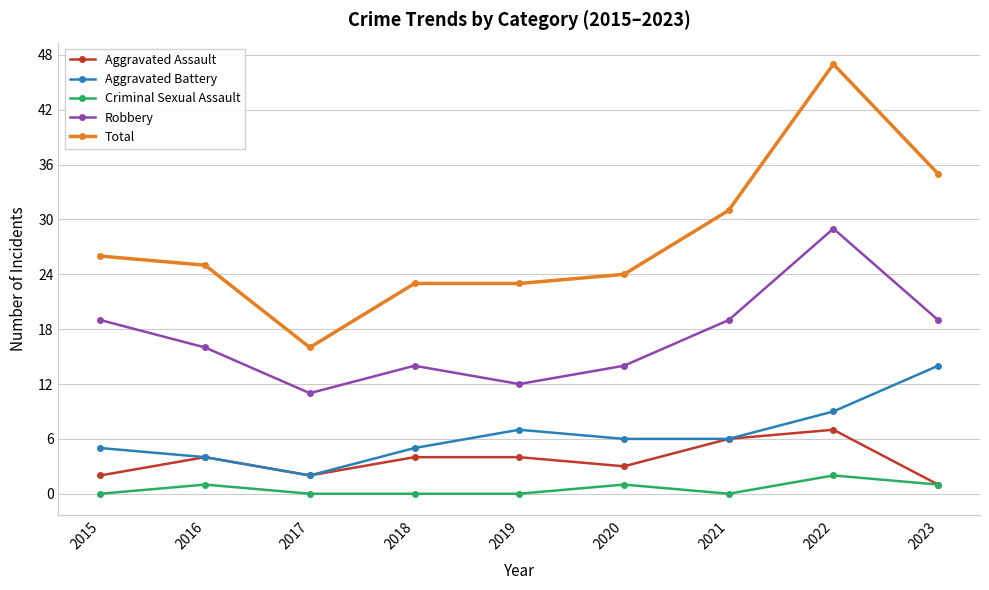

In Criminal Sexual Assault, how many points are higher than both neighbors (excluding endpoints)?

3